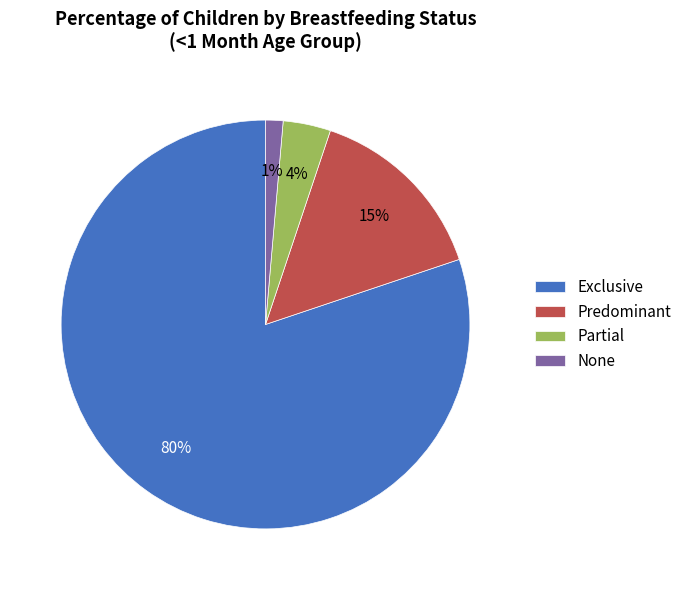

To the nearest percent, what portion does Partial represent?

4%